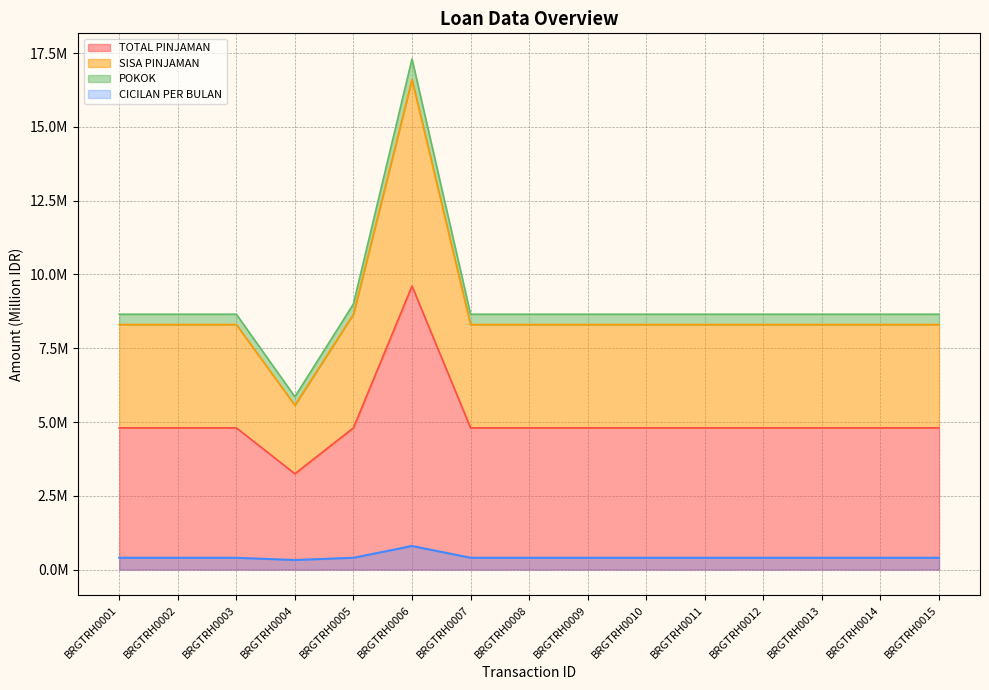

Is it true that POKOK equals 8.7 at BRGTRH0014?

True